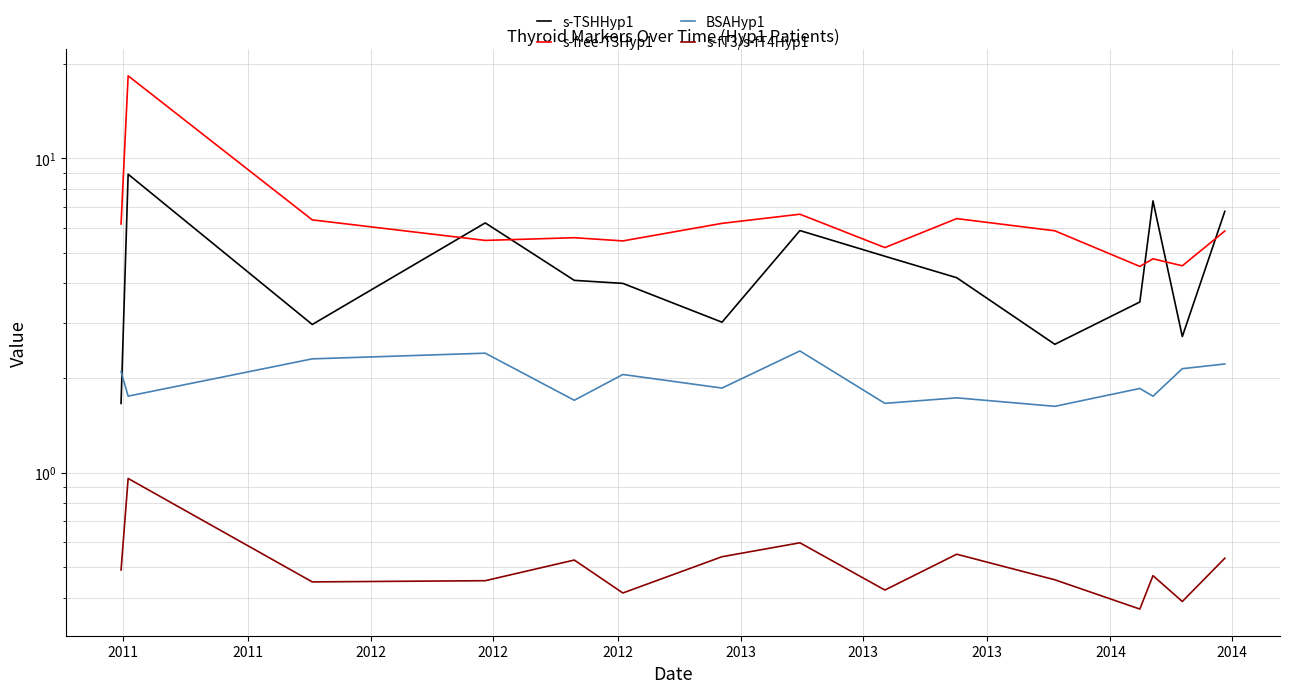

Rank the series by their maximum value, from lowest to highest.

s-fT3/s-fT4Hyp1, BSAHyp1, s-TSHHyp1, s-free-T3Hyp1